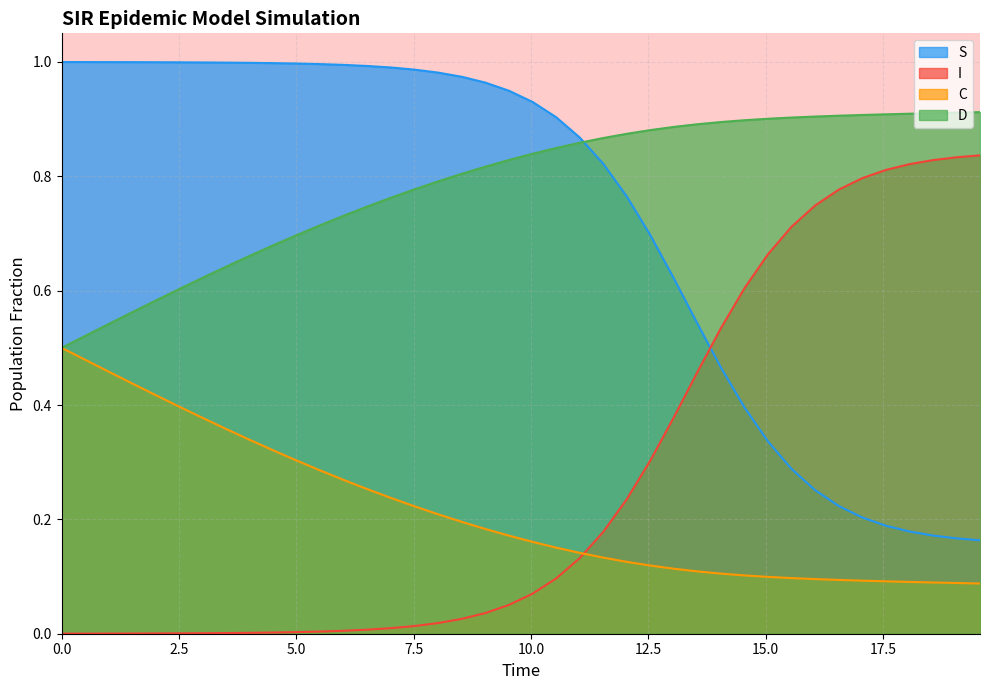

Rank the series by their maximum value, from lowest to highest.

C, I, D, S